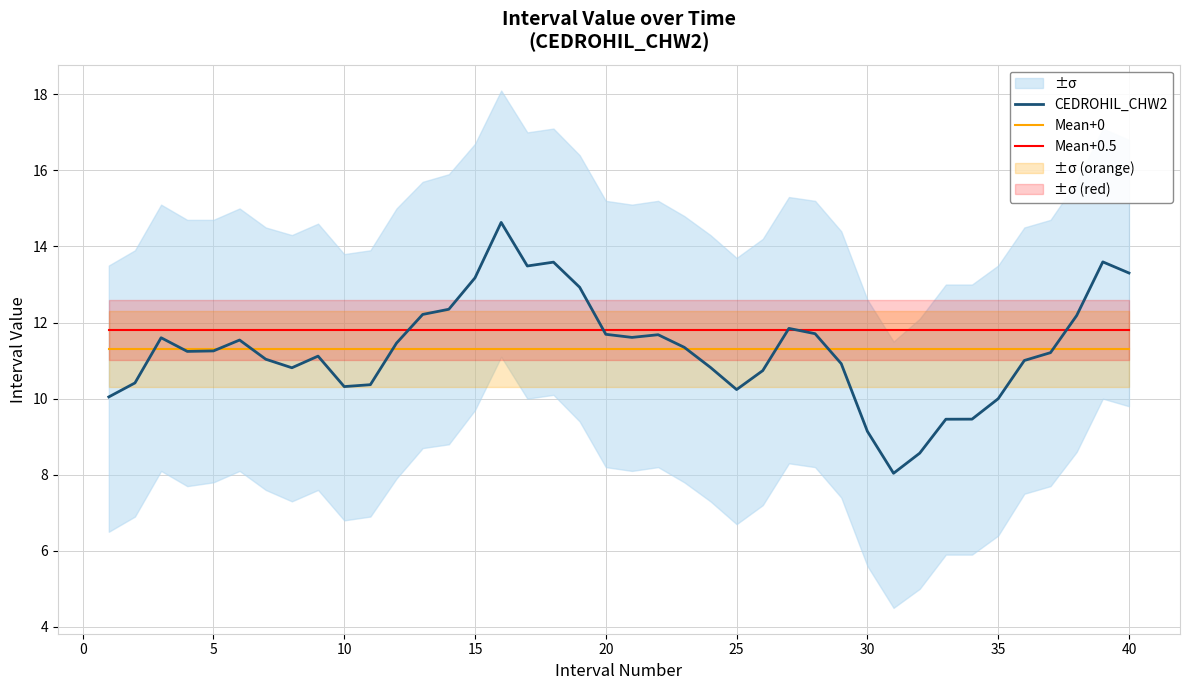

What are all the series names shown in the legend?

CEDROHIL_CHW2, Mean+0, Mean+0.5